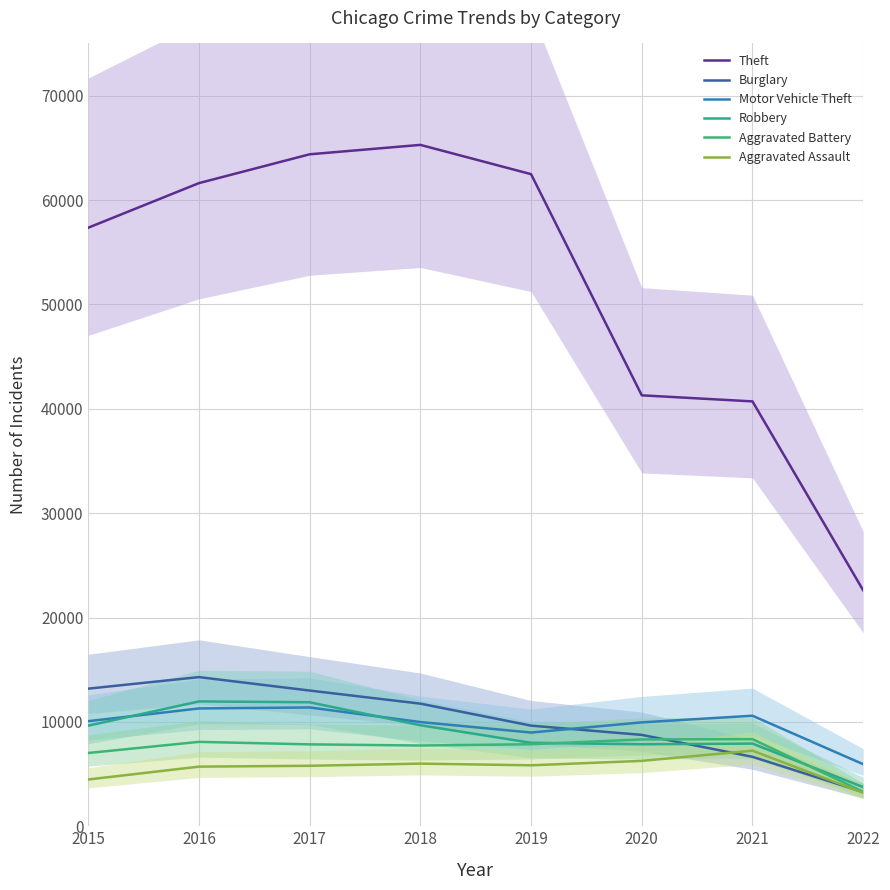

List the labels in order of Motor Vehicle Theft value, smallest first.

2022, 2019, 2020, 2018, 2015, 2021, 2016, 2017